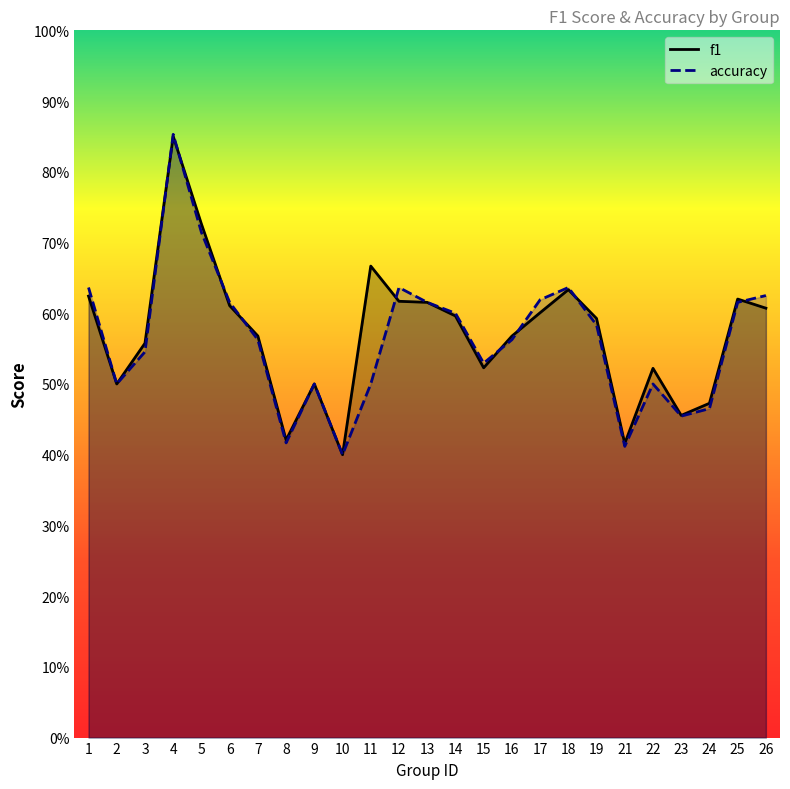

Reading right to left, list all the values displayed in this chart.

f1: 0.6	0.6	0.5	0.5	0.5	0.4	0.6	0.6	0.6	0.6	0.5	0.6	0.6	0.6	0.7	0.4	0.5	0.4	0.6	0.6	0.7	0.9	0.6	0.5	0.6
accuracy: 0.6	0.6	0.5	0.5	0.5	0.4	0.6	0.6	0.6	0.6	0.5	0.6	0.6	0.6	0.5	0.4	0.5	0.4	0.6	0.6	0.7	0.9	0.5	0.5	0.6